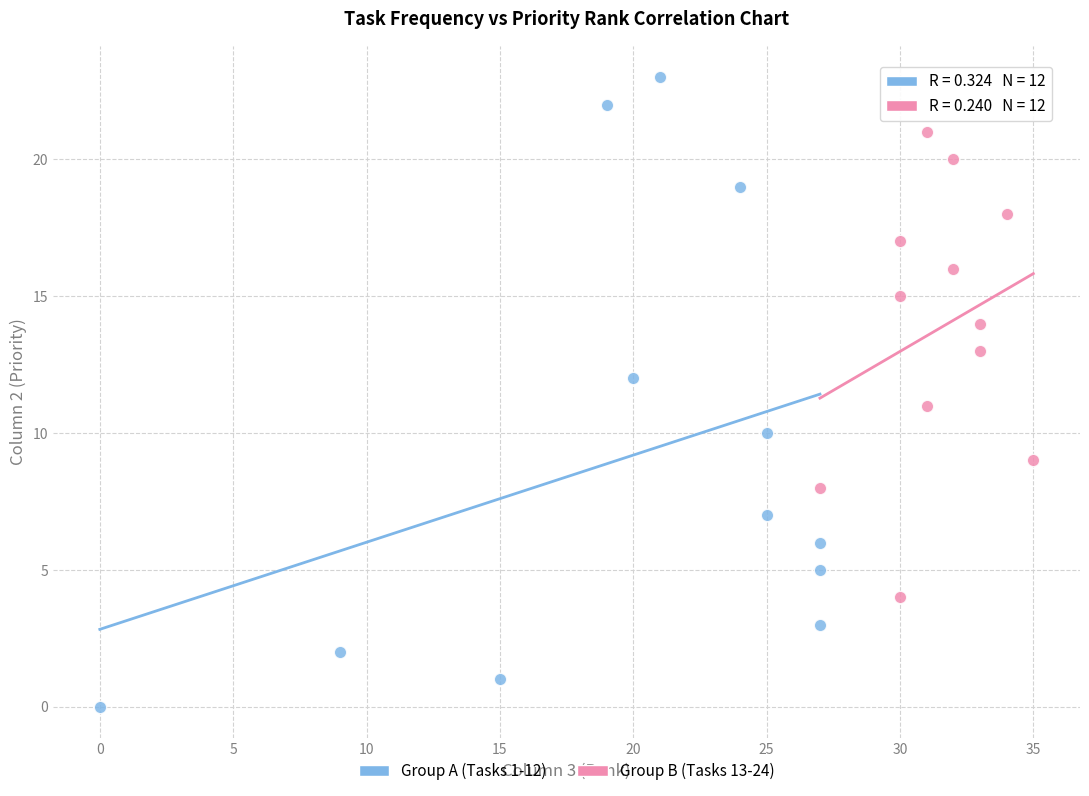

Which series has the widest spread of Y values?

Group A (Tasks 1-12)